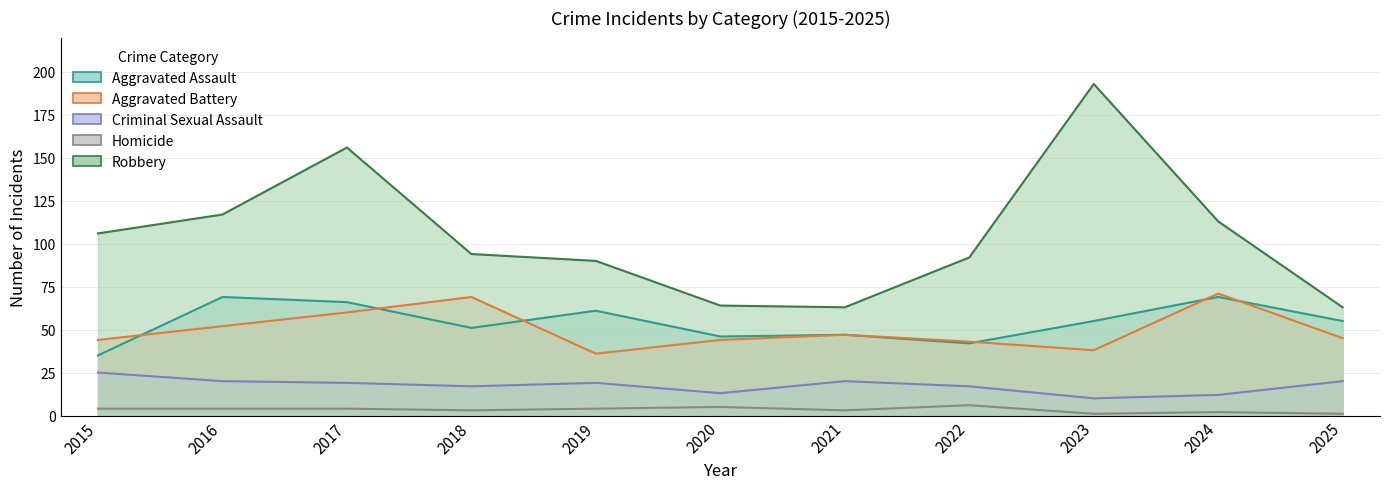

Is it true that Robbery equals 193 at 2016?

False